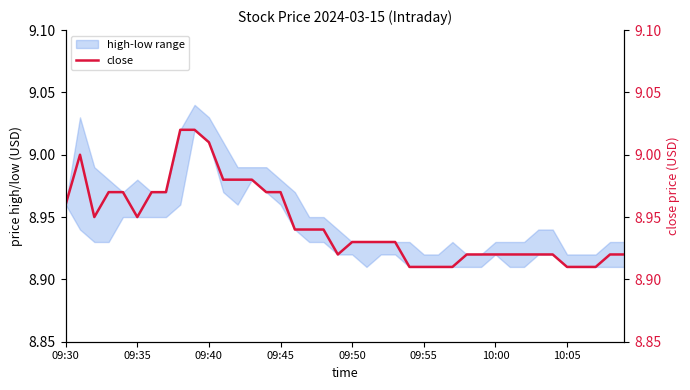

Is it true that the value at 18 is 12.6?

False